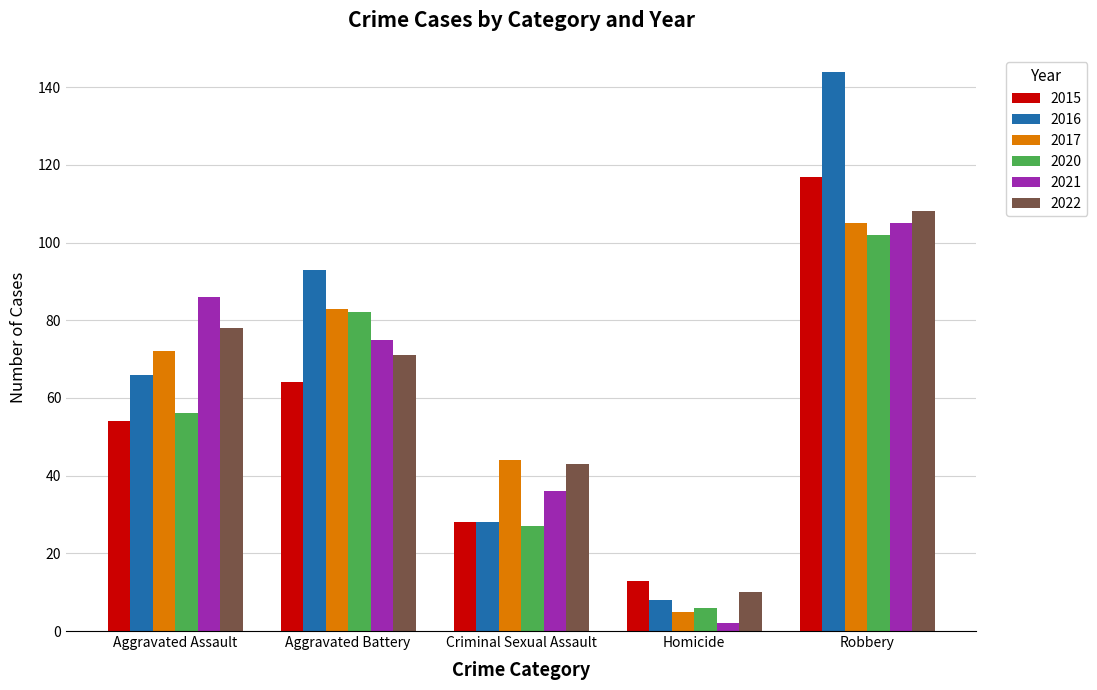

How many groups of bars are there?

5